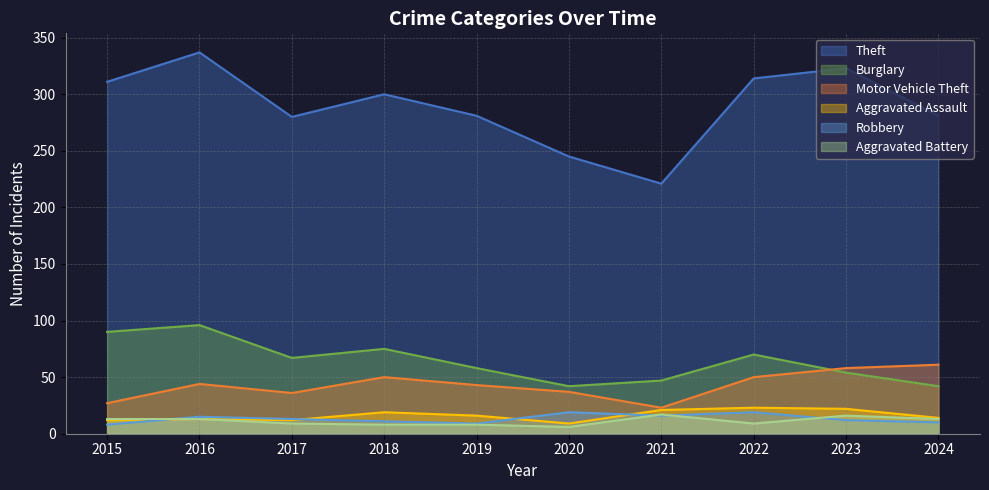

True or false: Theft has more than 0 interior local peaks.

True